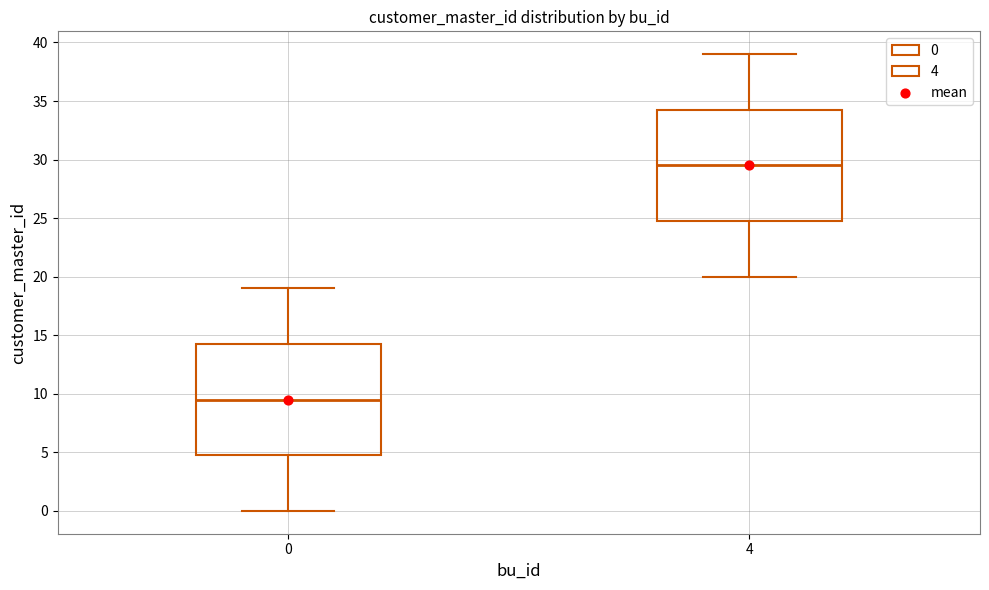

Reading left to right, read every box against the y-axis: the position of its median line, the range the box covers, and the ends of its whiskers. The values are not printed on the chart, so give them approximately, as read against the axis.

0: median 9.5, box 5.0 to 14.5, whiskers 0.0 to 19.0
4: median 29.5, box 25.0 to 34.5, whiskers 20.0 to 39.0